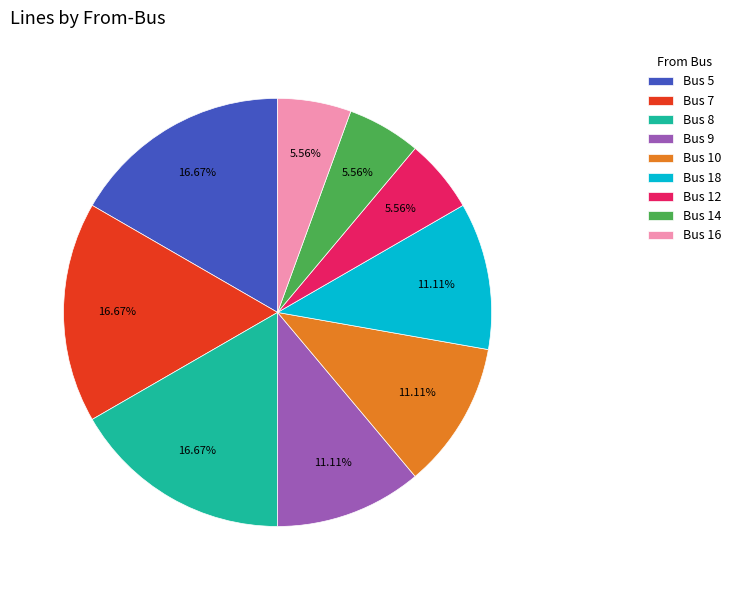

To the nearest percent, what is the average slice percentage?

11%